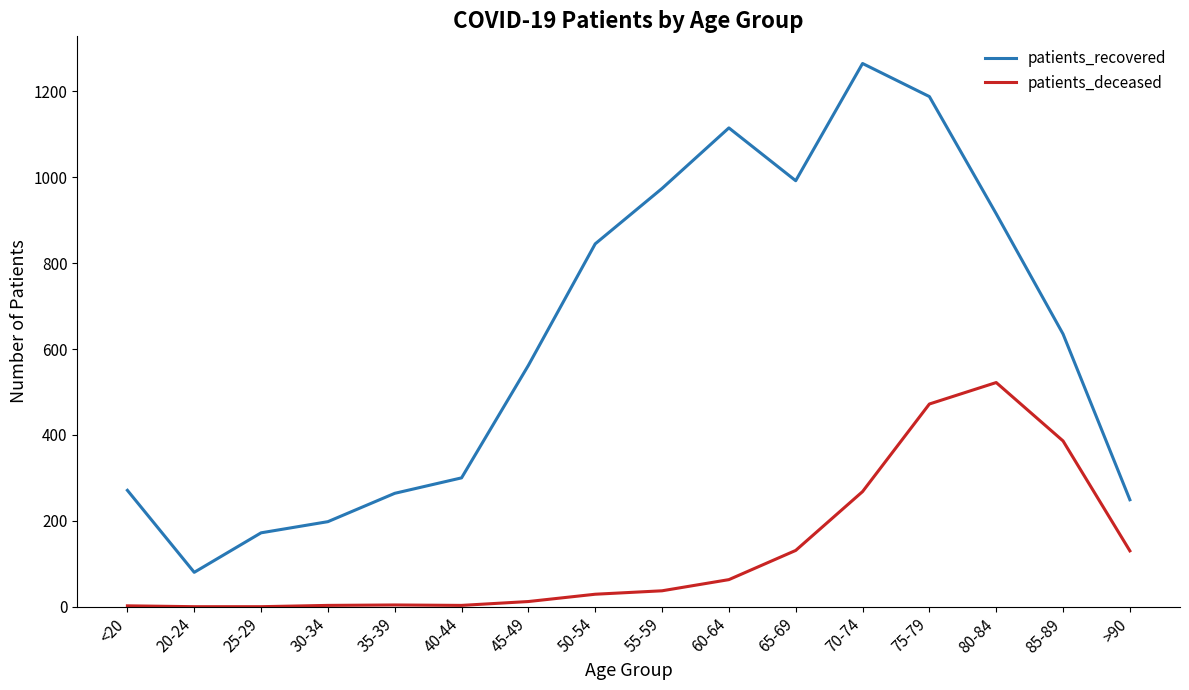

Is it true that patients_deceased equals 17 at 60-64?

False